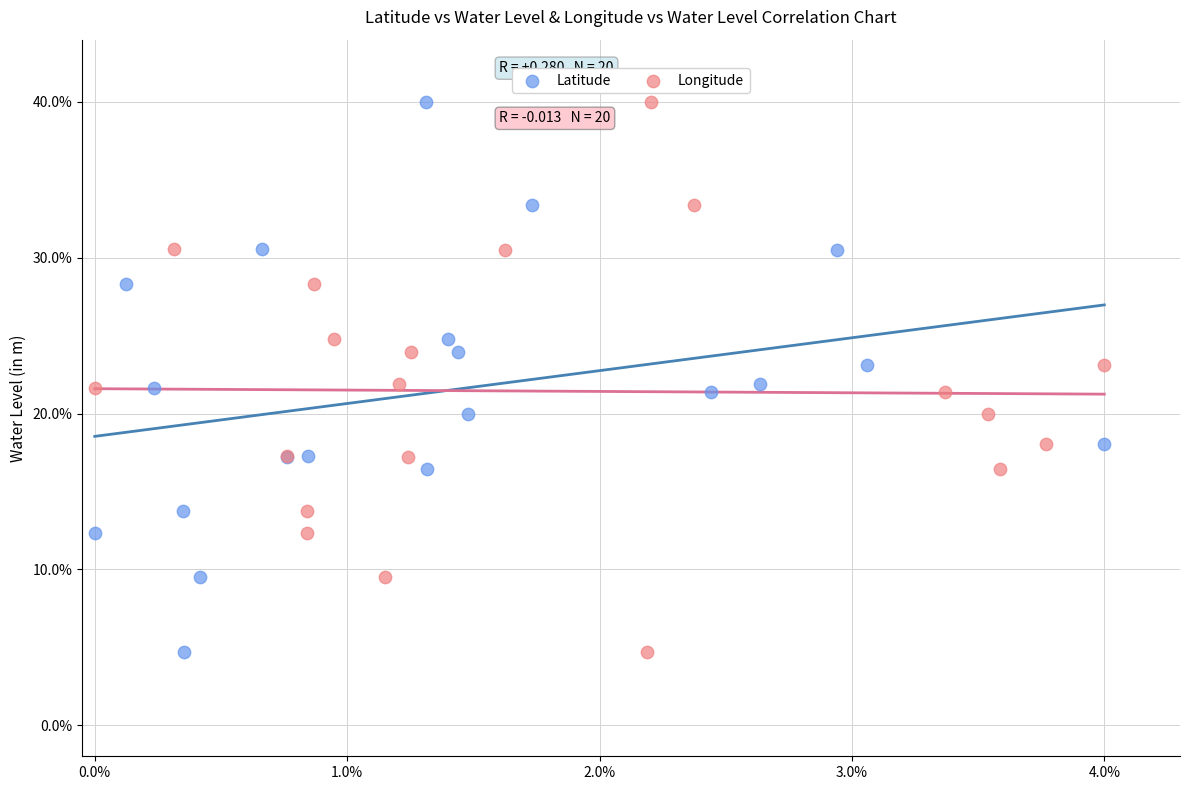

What are all the series names shown in the legend?

Latitude, Longitude